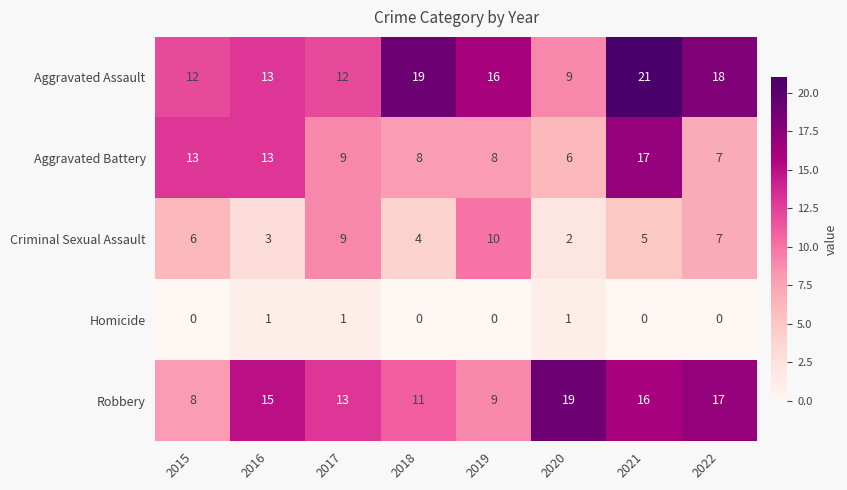

How many Criminal Sexual Assault values are between 4 and 9?

5